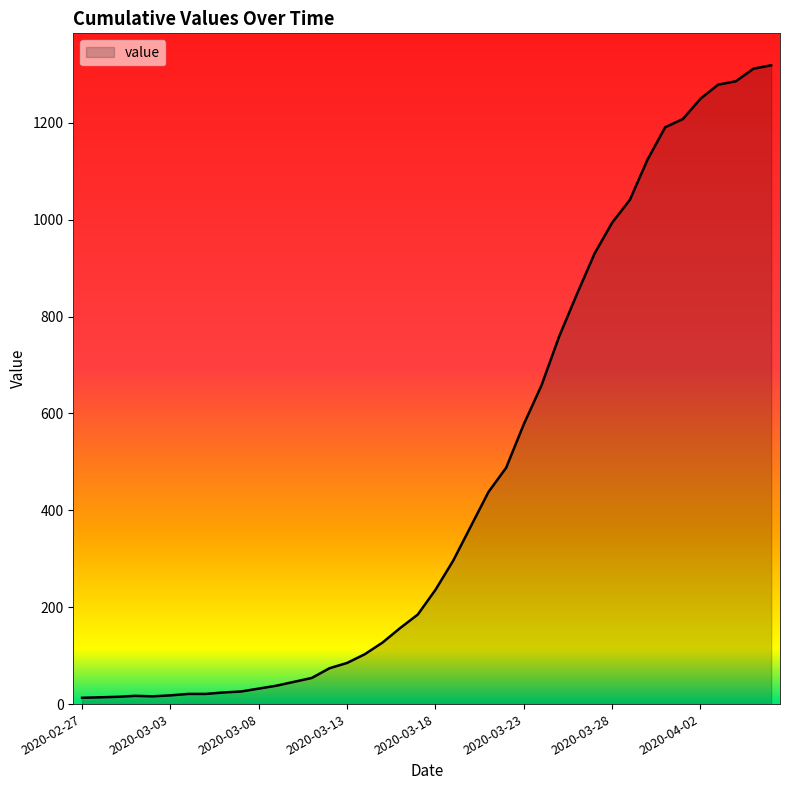

What is the greatest value displayed?

1319